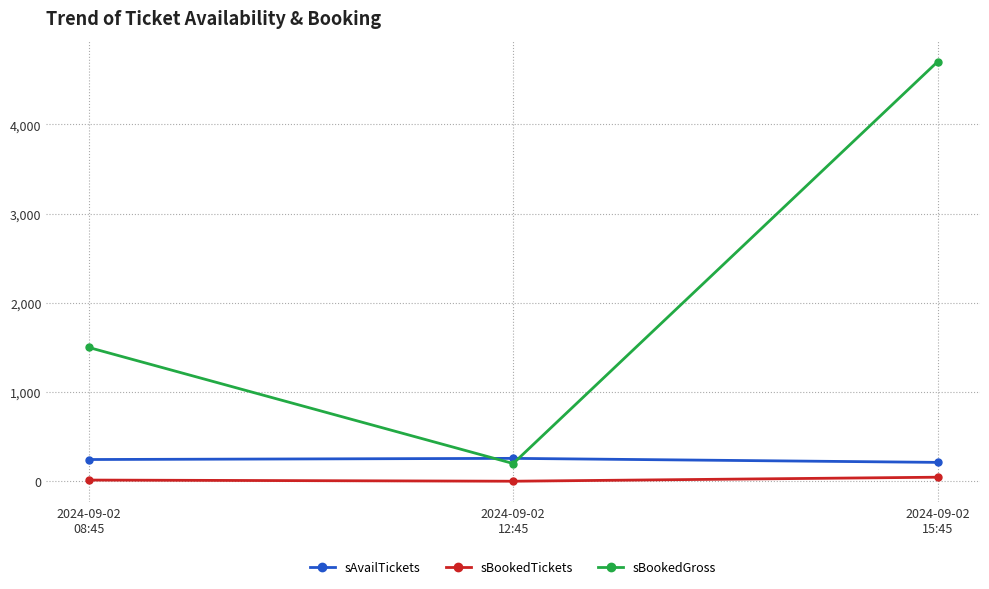

Which series has the largest total across all categories?

sBookedGross